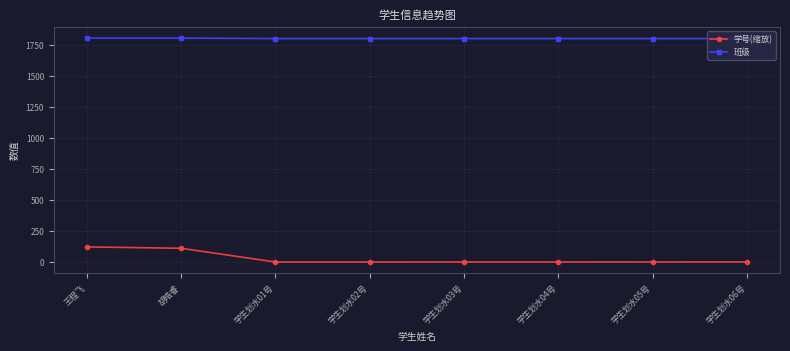

What is the label of the 2nd point from the right?

学生划水05号